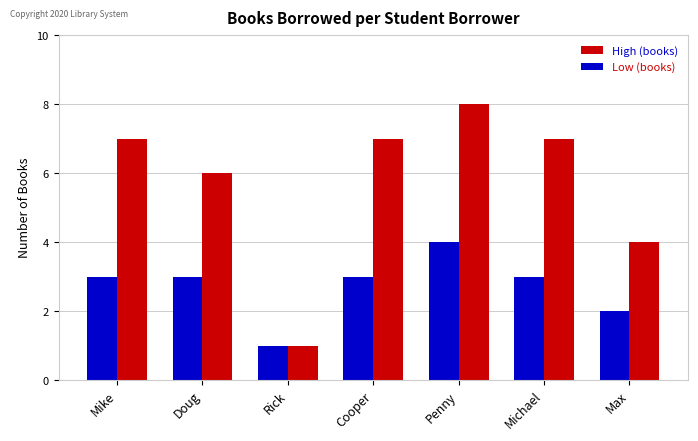

What is the approximate value of Low (books) at Rick?

1